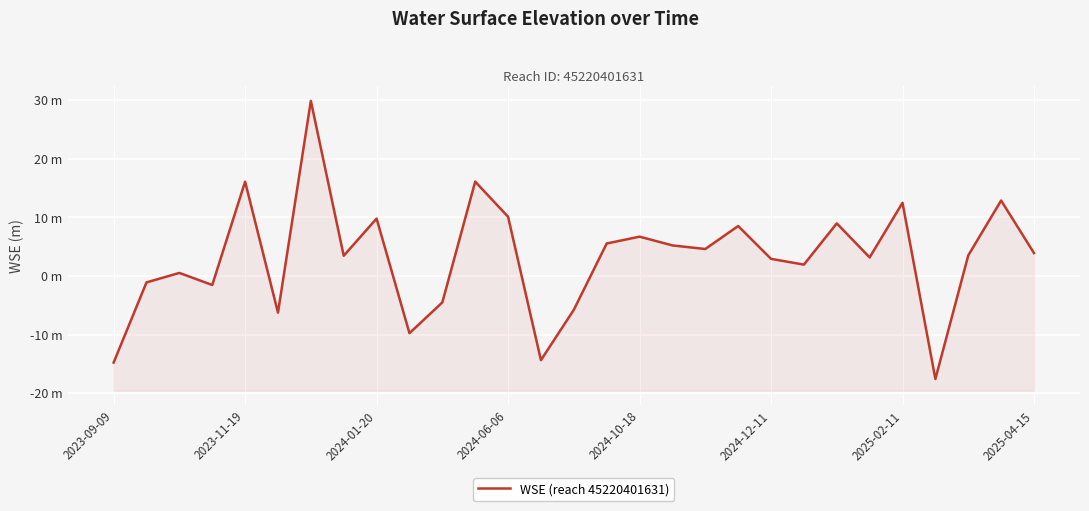

Where is the data nearest to the value 6?

15